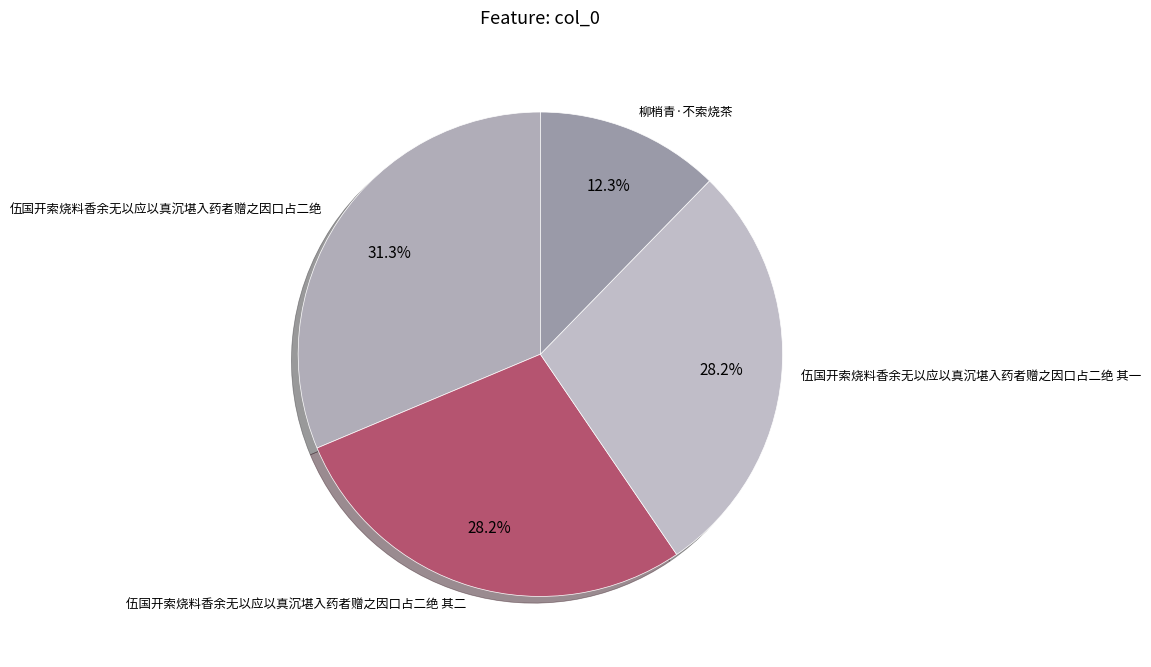

How many segments does this pie chart have?

4